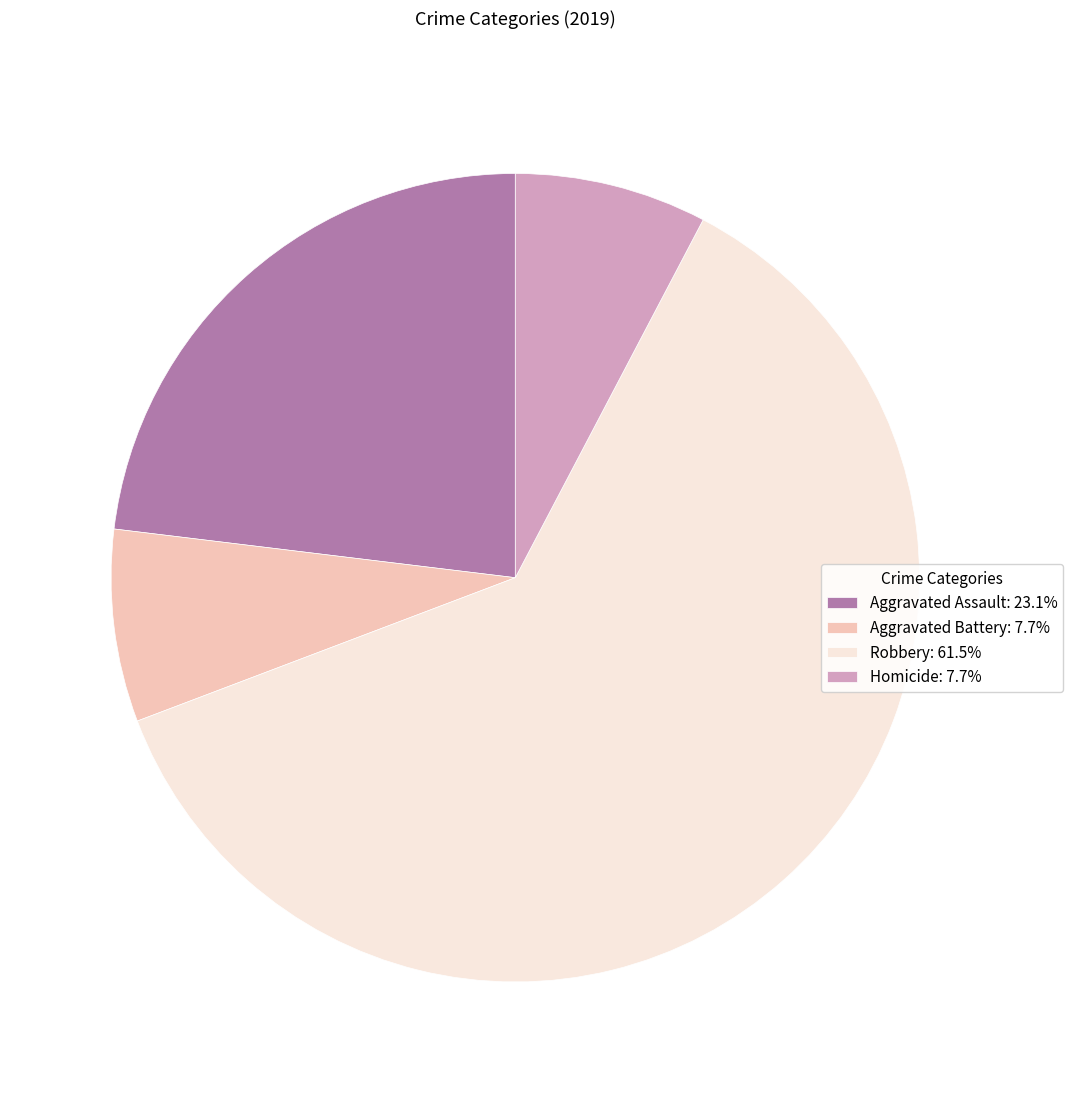

Combined, do Aggravated Battery: 7.7% and Aggravated Assault: 23.1% account for over 50%?

No